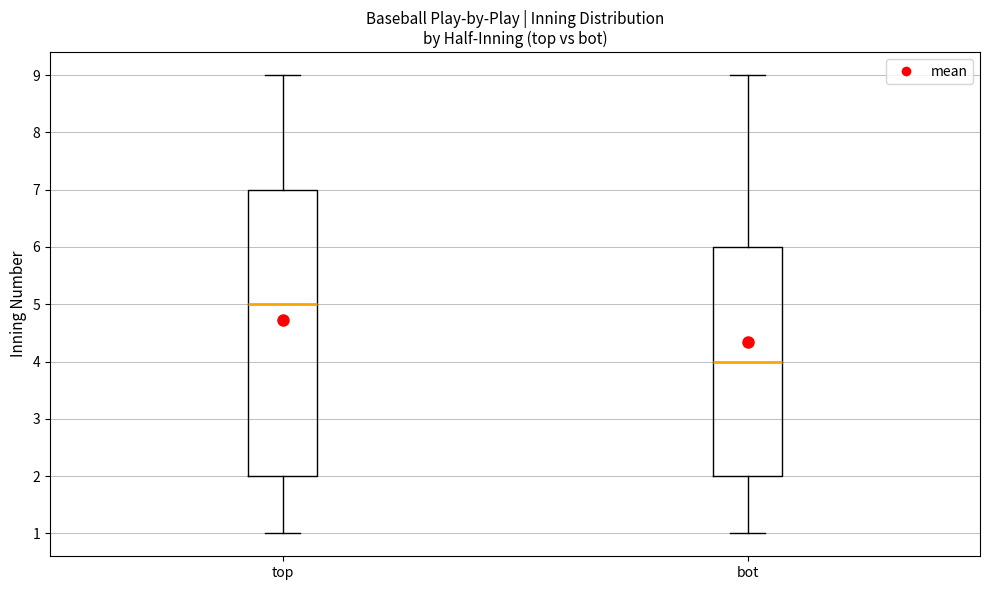

Which box's median line is the lowest?

bot